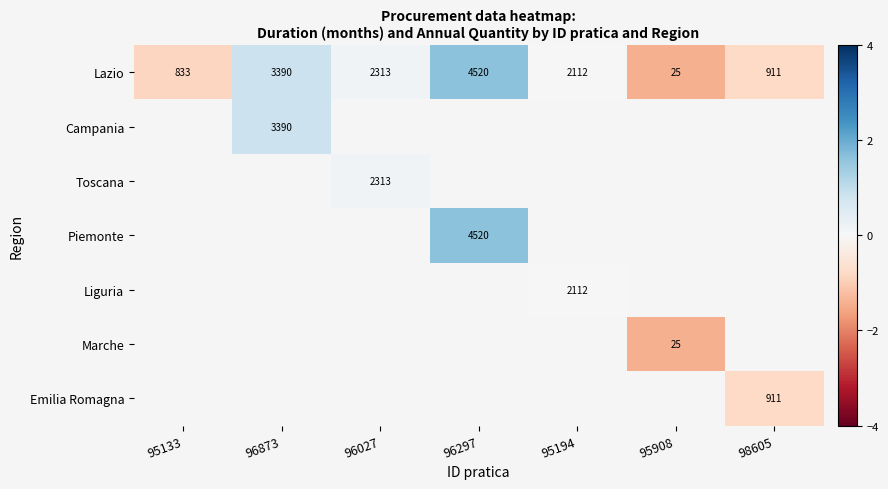

Which series has the largest total across all categories?

Lazio